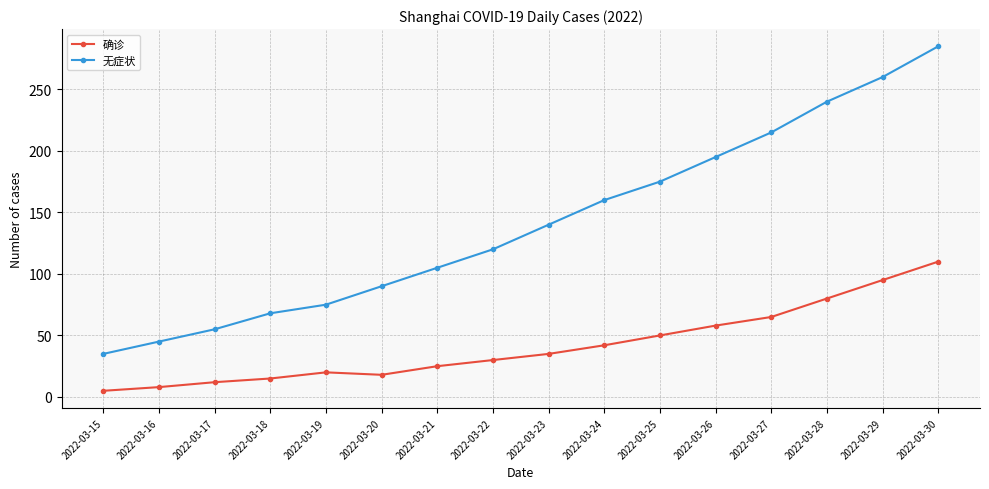

How many lines are shown in the chart?

2